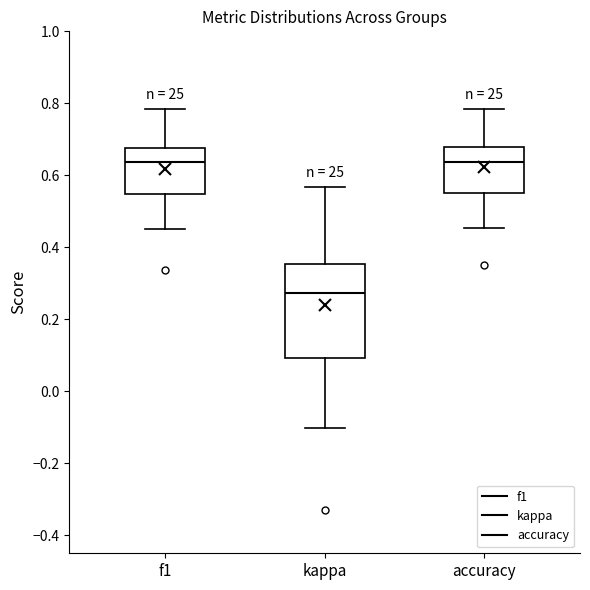

Which box's median line is the lowest?

kappa